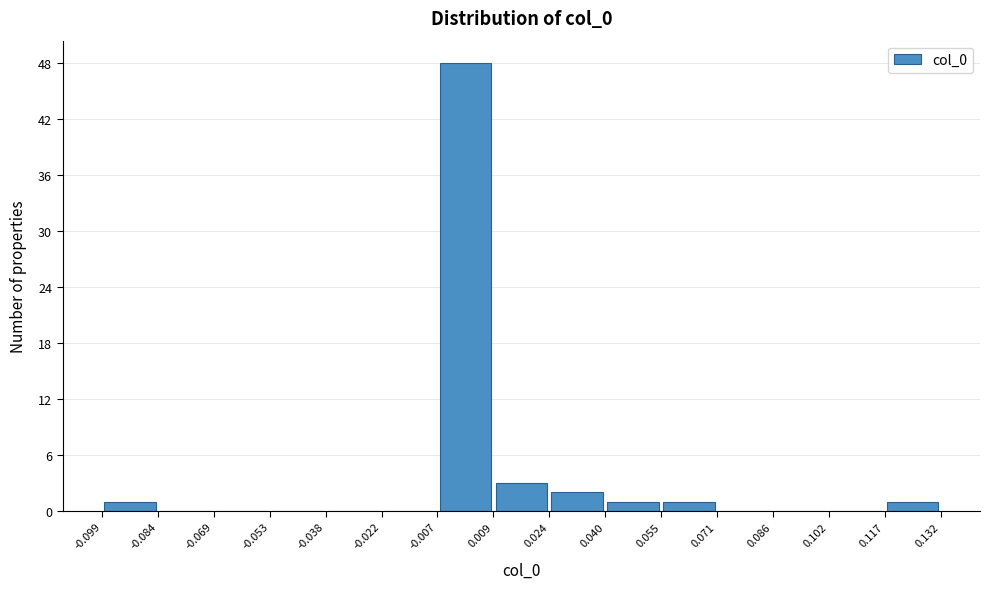

Reading left to right, list every bar in this chart as the range it spans on the x-axis followed by its height. The values are not printed on the chart, so give them approximately, as read against the axis.

-0.099 to -0.084: 1
-0.084 to -0.069: 0
-0.069 to -0.053: 0
-0.053 to -0.038: 0
-0.038 to -0.022: 0
-0.022 to -0.007: 0
-0.007 to 0.009: 48
0.009 to 0.024: 3
0.024 to 0.040: 2
0.040 to 0.055: 1
0.055 to 0.071: 1
0.071 to 0.086: 0
0.086 to 0.102: 0
0.102 to 0.117: 0
0.117 to 0.132: 1